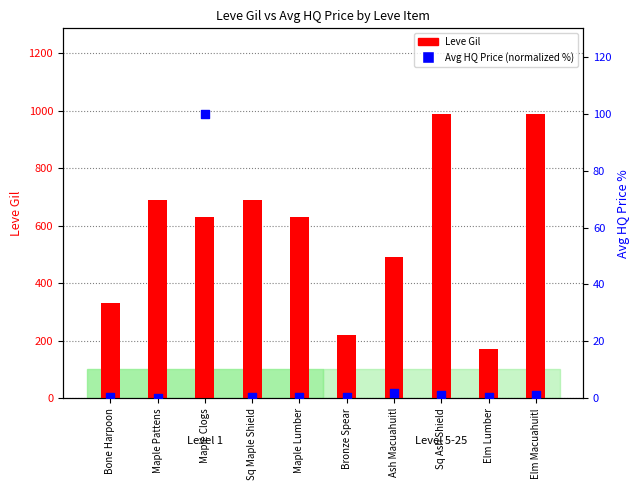

Which series contains the highest Y value?

Leve Gil